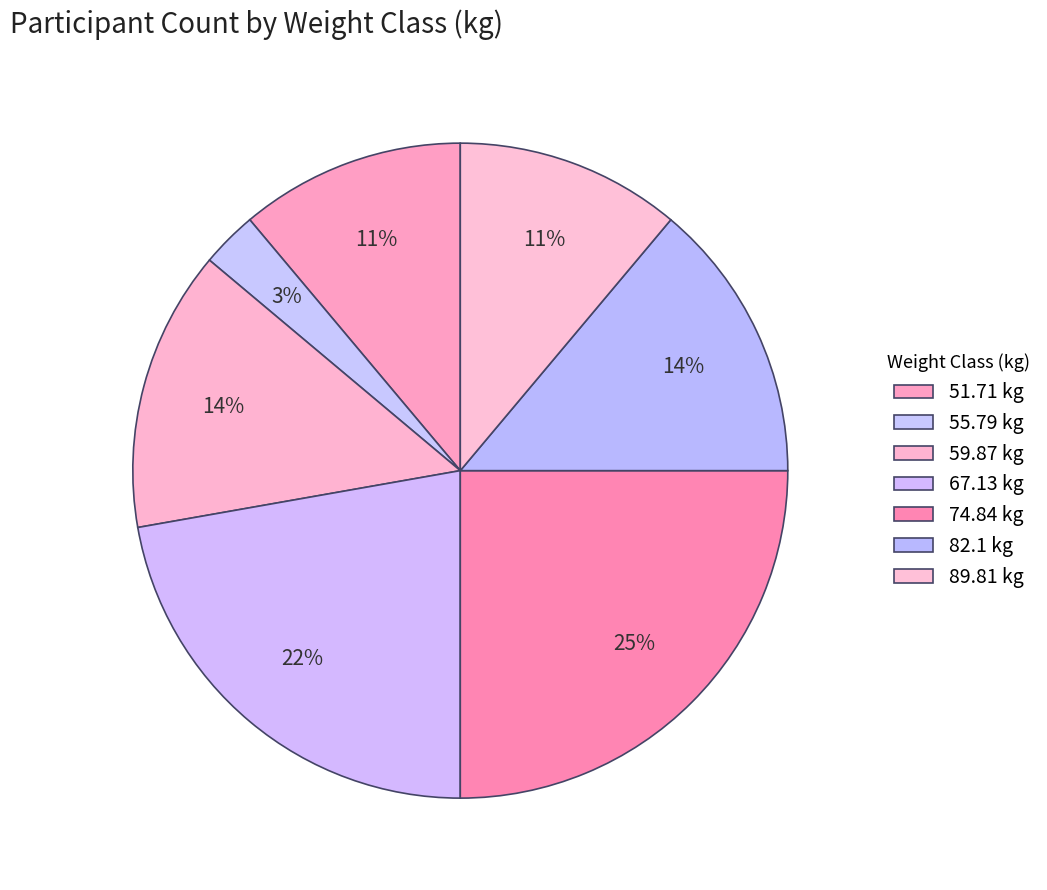

Does 67.13 represent more than half of the total?

No